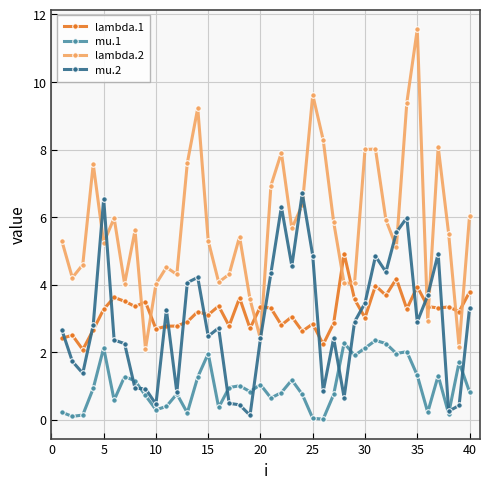

List the series in order of their peak value, highest first.

lambda.2, mu.2, lambda.1, mu.1